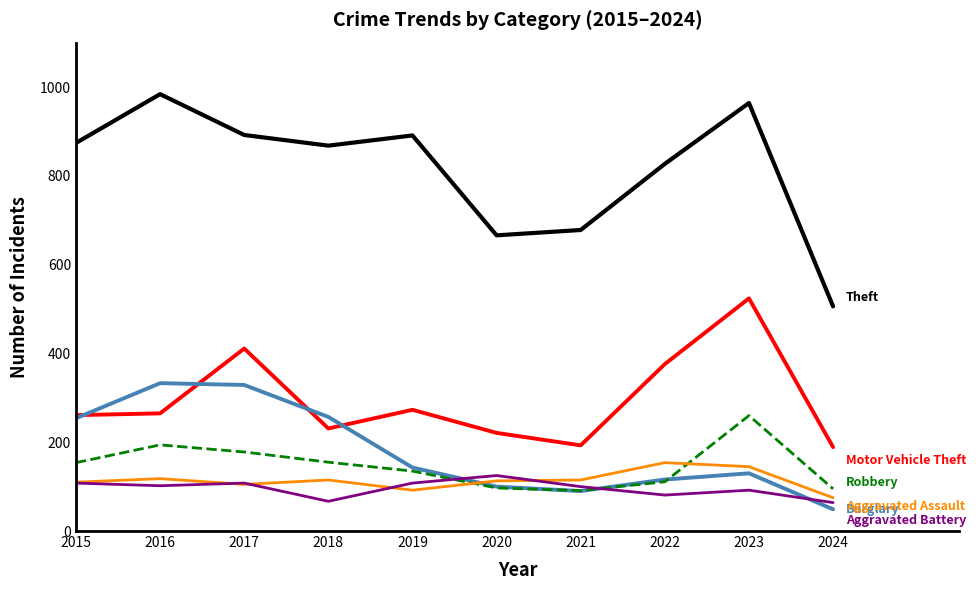

What is the total value across all series at 2015?

1761